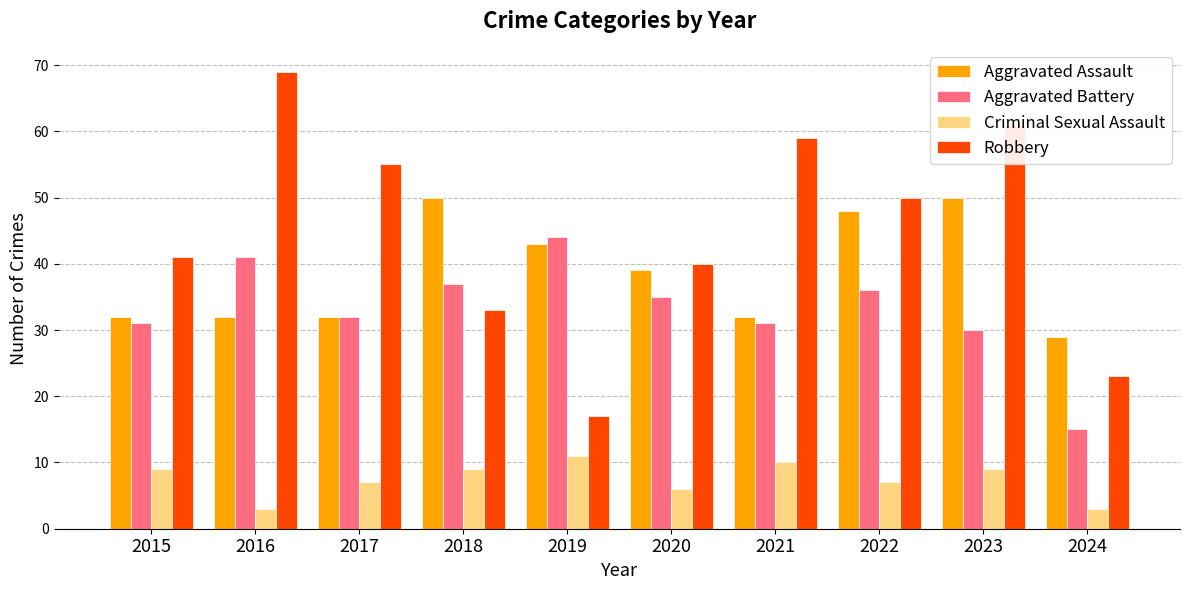

Rank the series by their maximum value, from highest to lowest.

Robbery, Aggravated Assault, Aggravated Battery, Criminal Sexual Assault